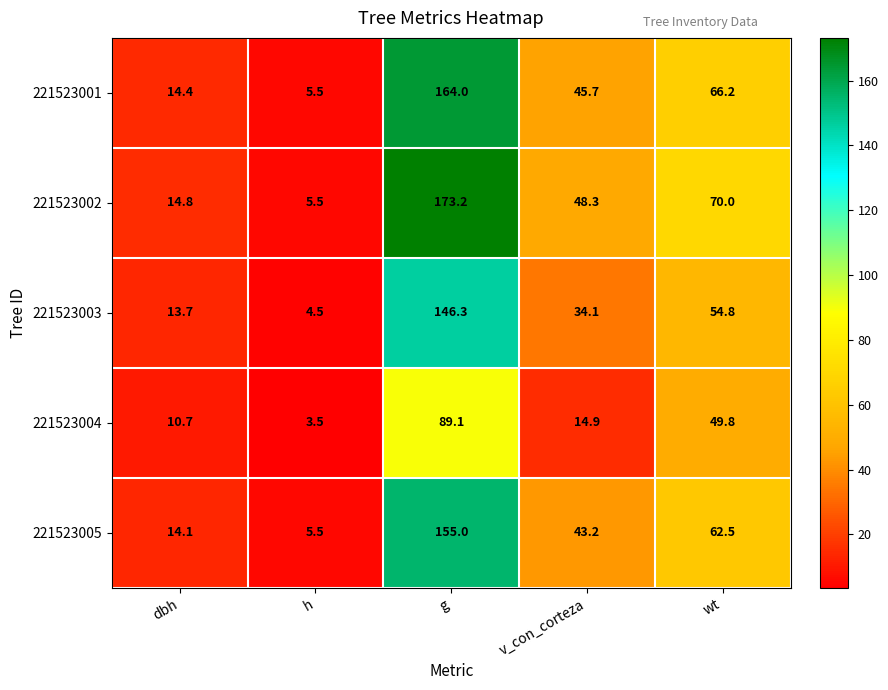

At which label is 221523005 closest to 80?

wt